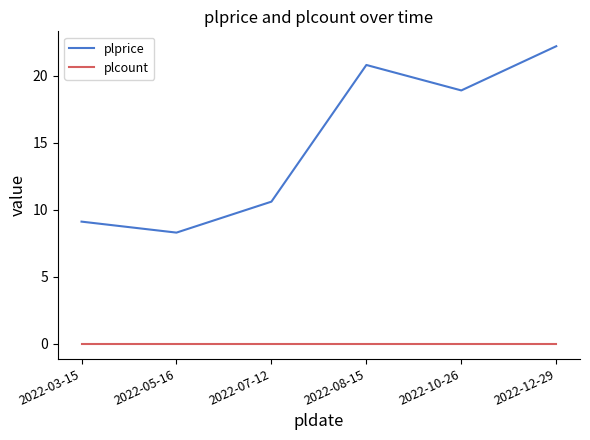

Rank the series by their maximum value, from highest to lowest.

plprice, plcount